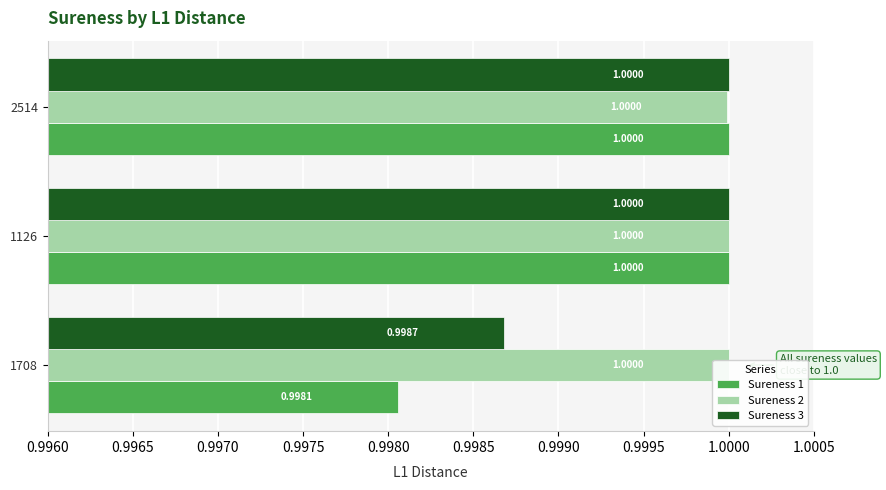

At 1708, list the series in order from largest to smallest.

Sureness 2, Sureness 3, Sureness 1